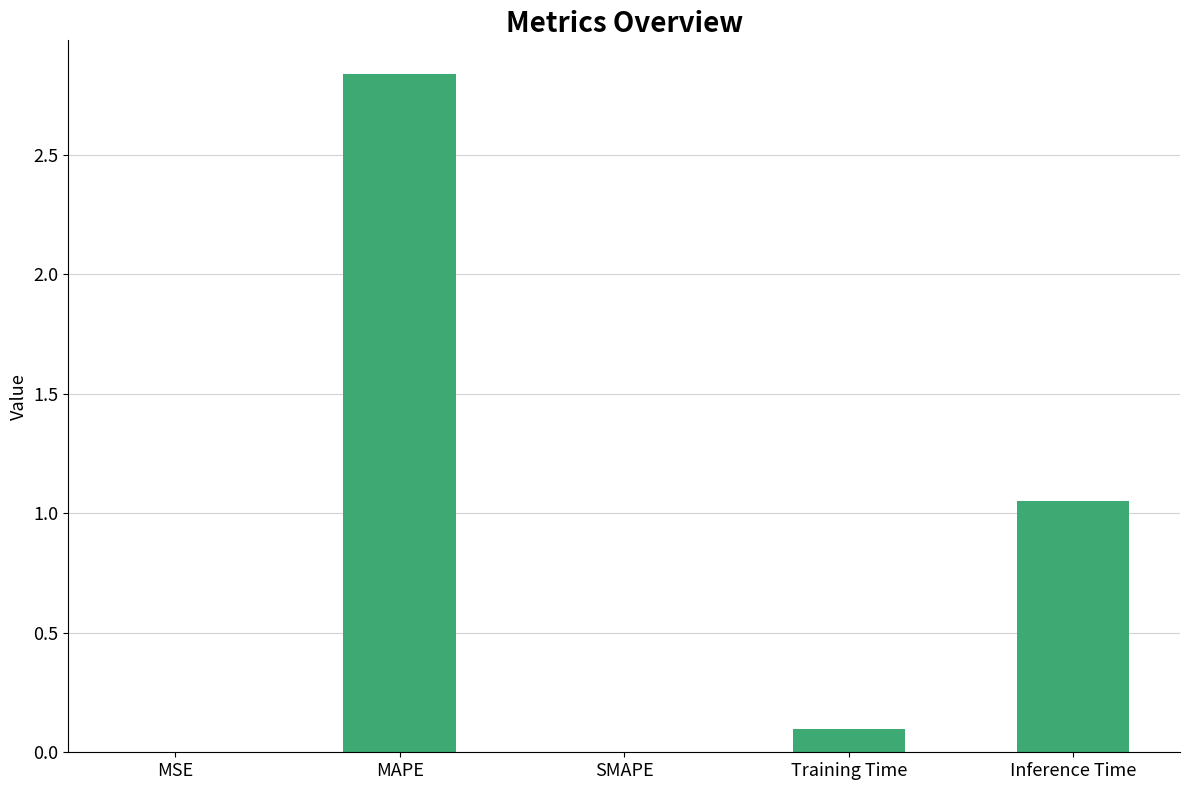

Which category has the highest value across all series?

MAPE